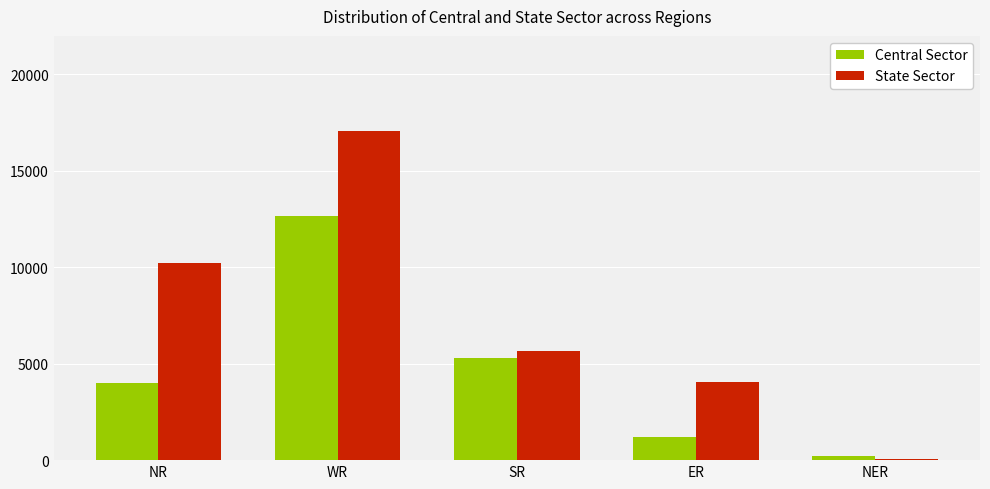

Which series has the largest total across all categories?

State Sector